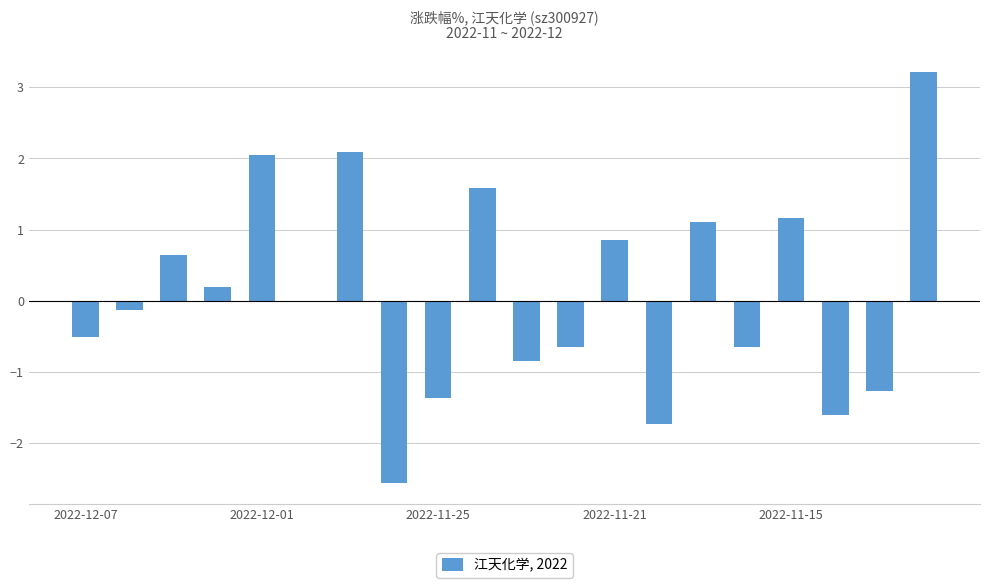

What is the greatest value displayed?

3.2